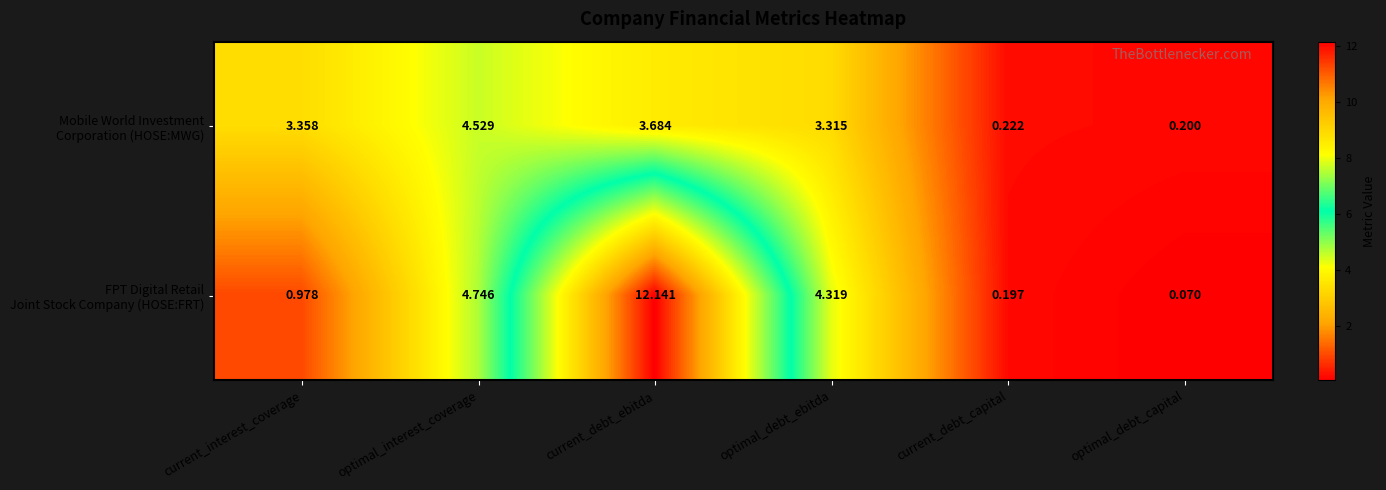

What is the total value across all series at optimal_debt_capital?

0.3